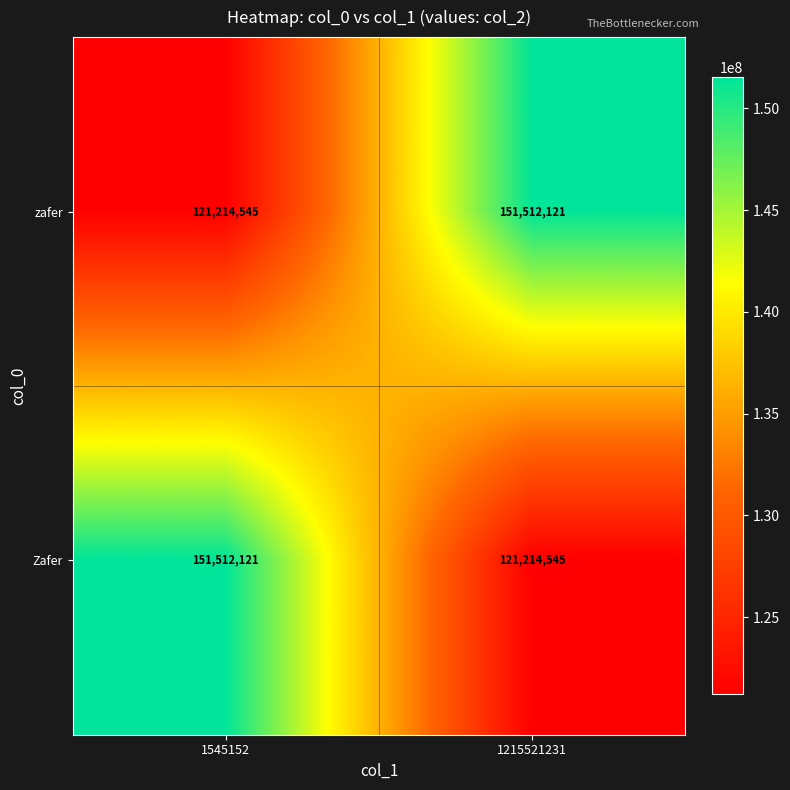

Reading left to right, what are all the values shown in this chart?

zafer: 1545152=121214545	1215521231=151512121
Zafer: 1545152=151512121	1215521231=121214545